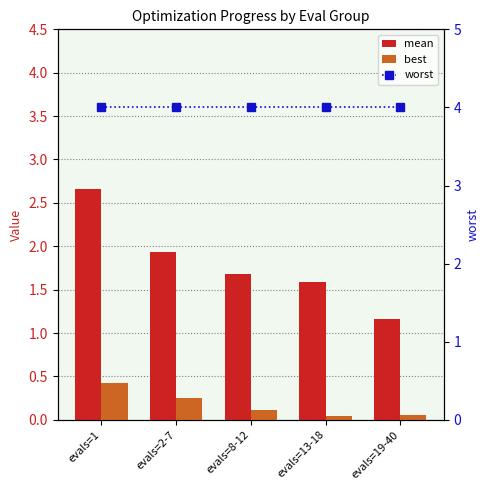

At which category is the sum across all series the highest?

evals=1